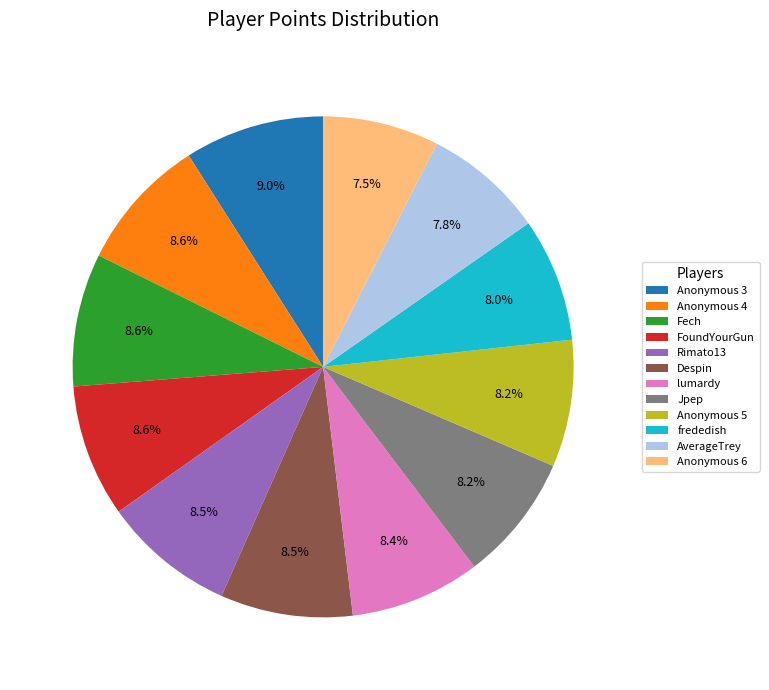

What percentage is the Anonymous 5 slice, to the nearest percent?

8%